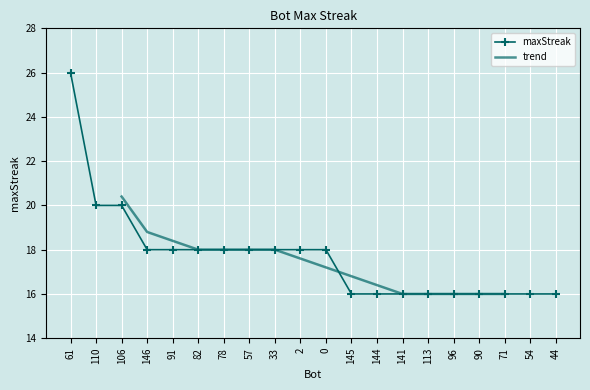

Reading left to right, extract all data points from this chart.

61=26	110=20	106=20	146=18	91=18	82=18	78=18	57=18	33=18	2=18	0=18	145=16	144=16	141=16	113=16	96=16	90=16	71=16	54=16	44=16